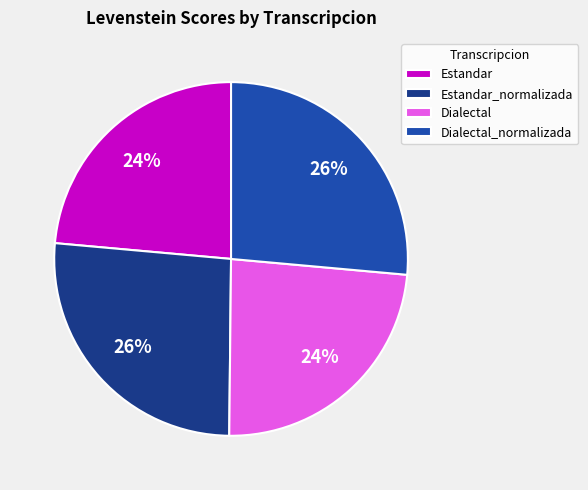

Approximately how many times larger is the value at Dialectal_normalizada compared to Dialectal?

1.1